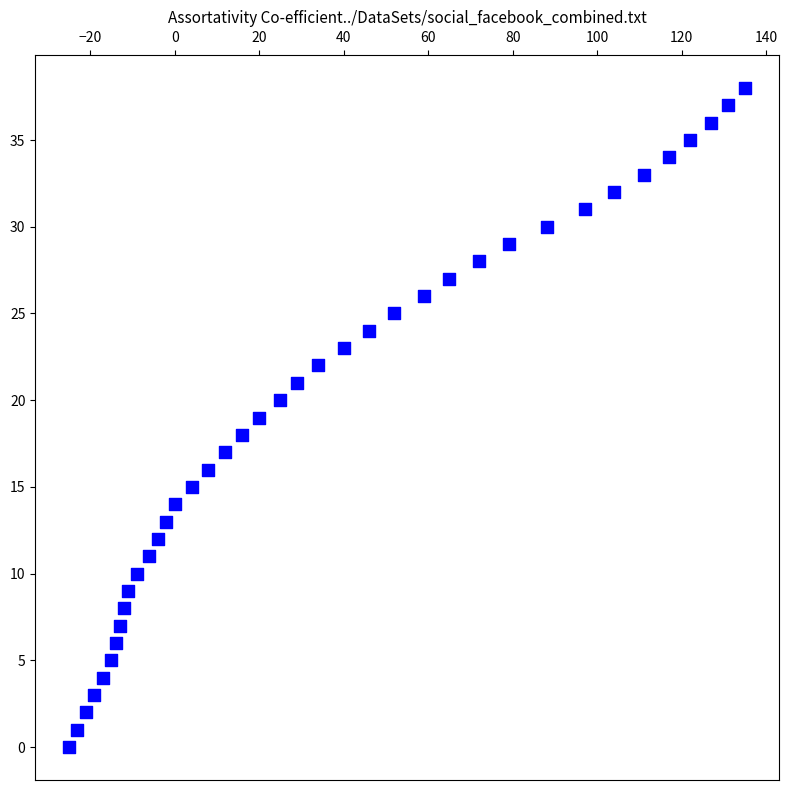

What is the range of Y values (max minus min)?

38